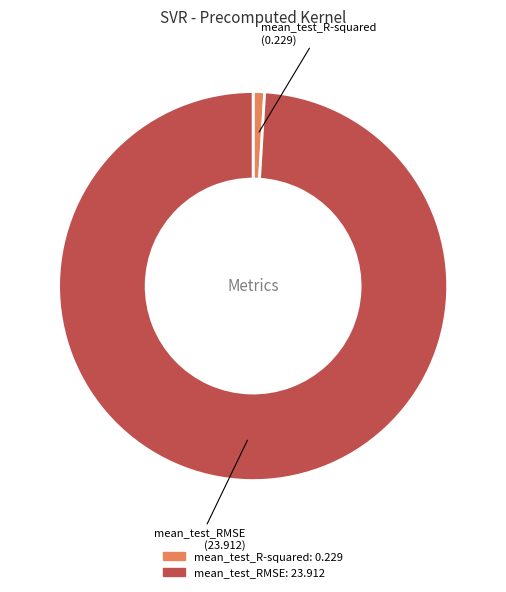

Between mean_test_RMSE and mean_test_R-squared, which is larger?

mean_test_RMSE